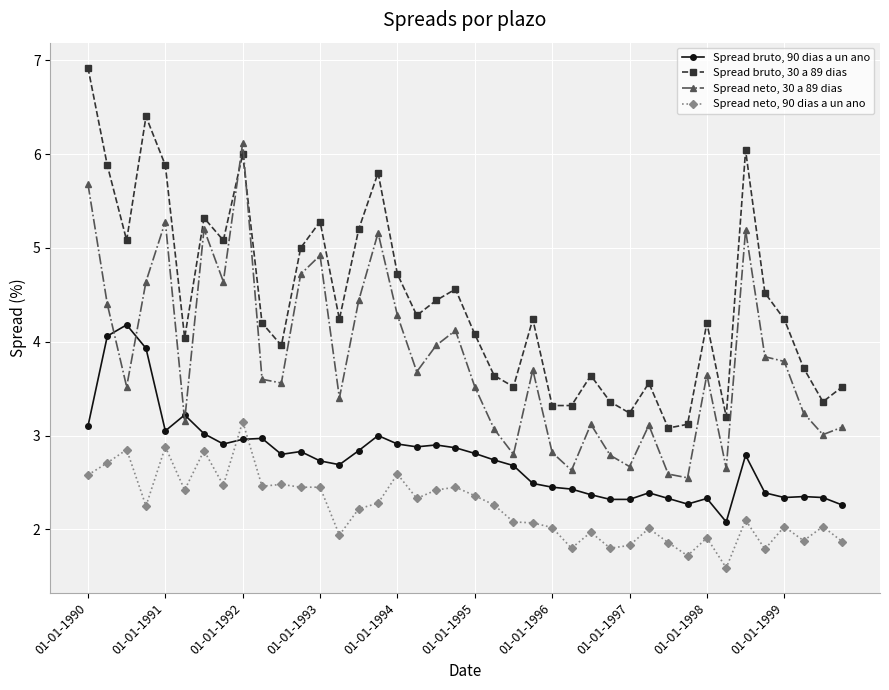

What is the difference between the second highest and minimum values in the Spread bruto, 90 dias a un ano series?

2.0